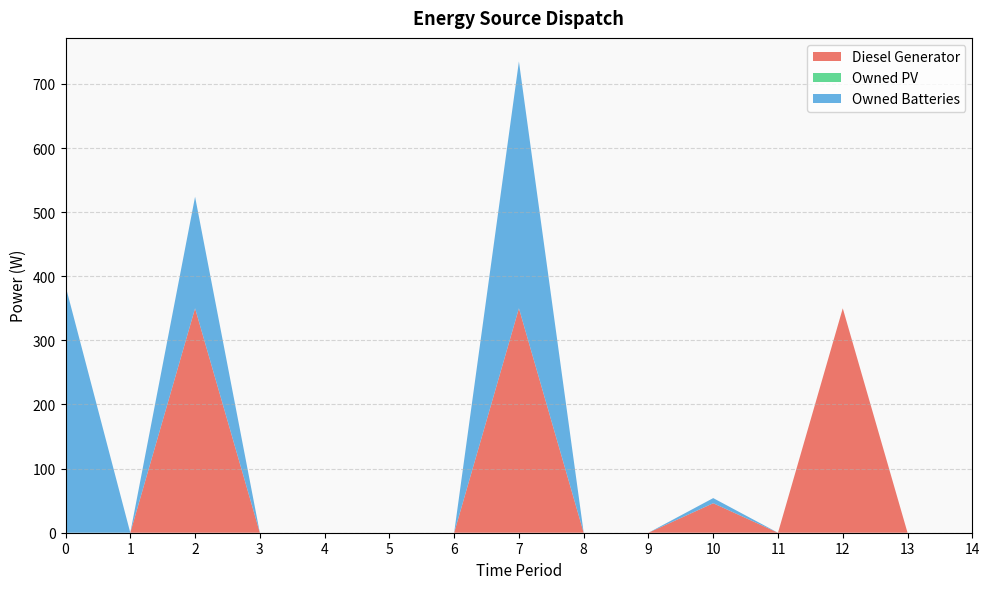

Reading left to right, extract all data points from this chart.

Diesel Generator: 0	0	350	0	0	0	0	350	0	0	46	0	350	0	0
Owned PV: 0	0	0	0	0	0	0	0	0	0	0	0	0	0	0
Owned Batteries: 385	0	174	0	0	0	0	385	0	0	8	0	0	0	0